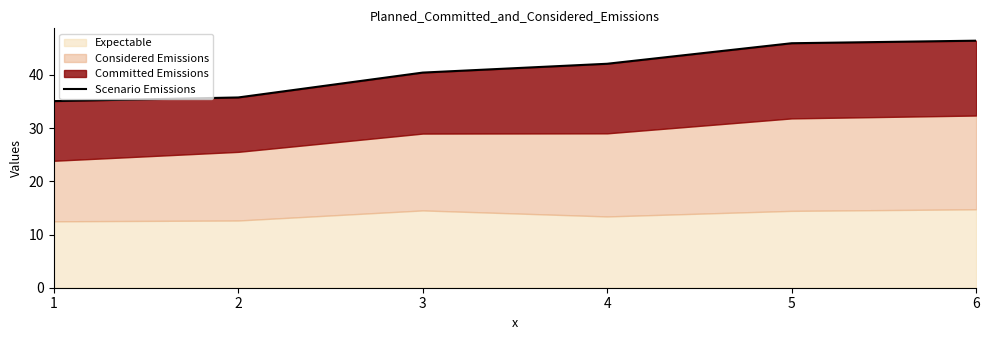

The value at 3 is 40.4. True or false?

True